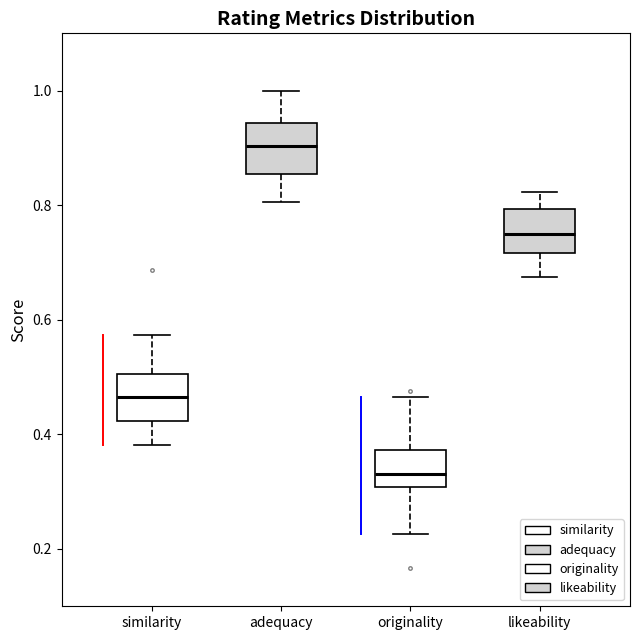

Which box has the lowest median line?

originality